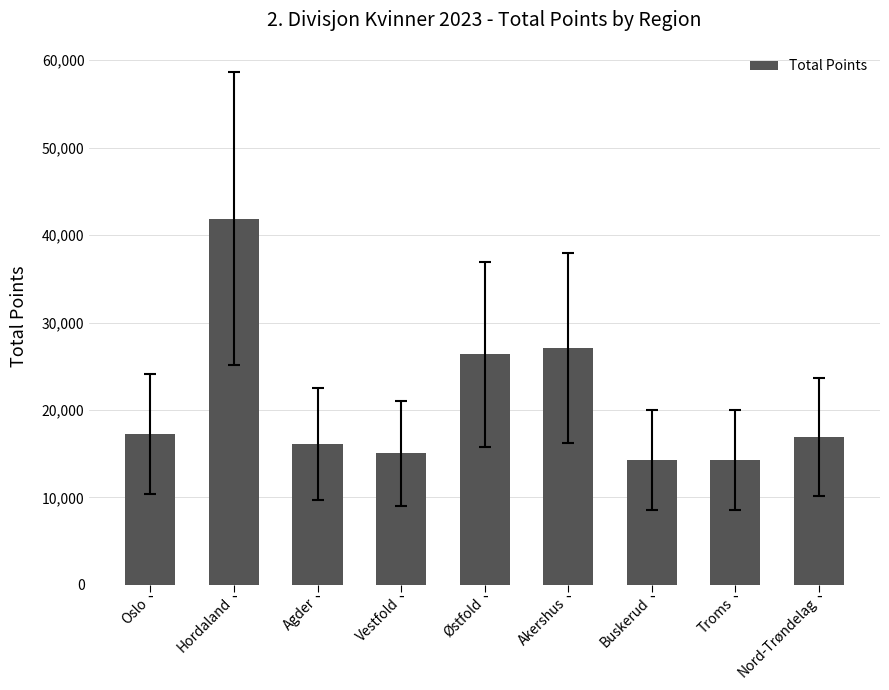

What is the value of the 4th bar from the left?

15044